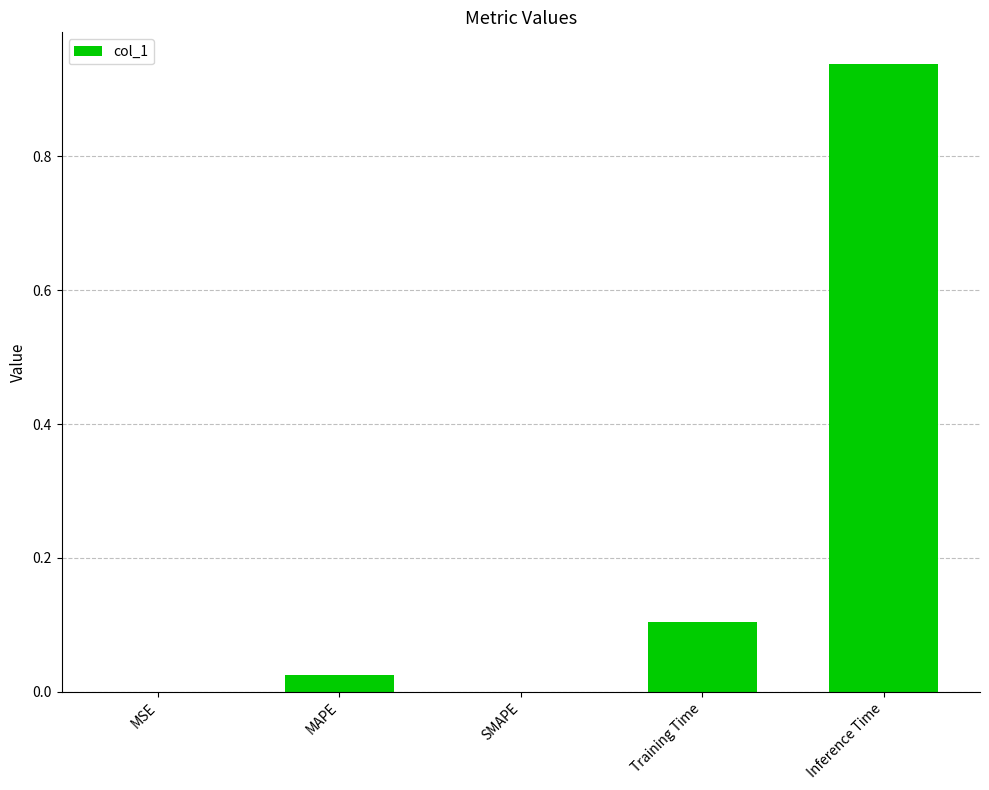

The value at Inference Time is 0.6. True or false?

False